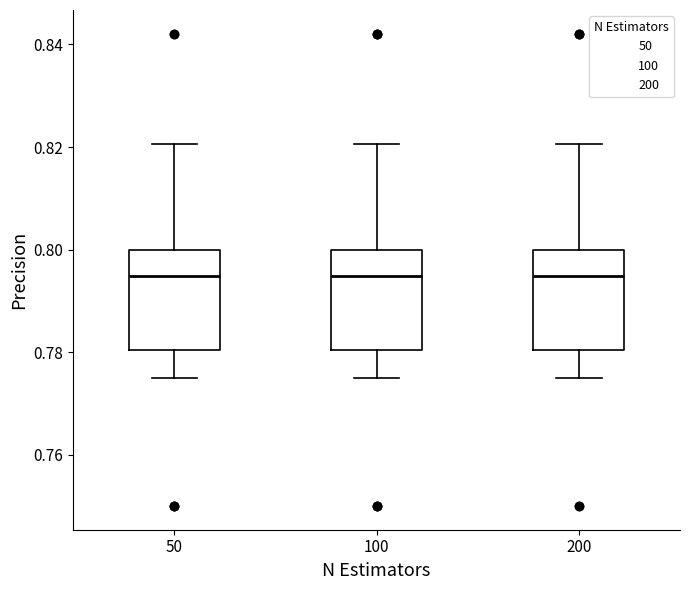

Where is the lower edge of the box at x = 50 on the y-axis? The values are not printed on the chart, so give them approximately, as read against the axis.

0.780